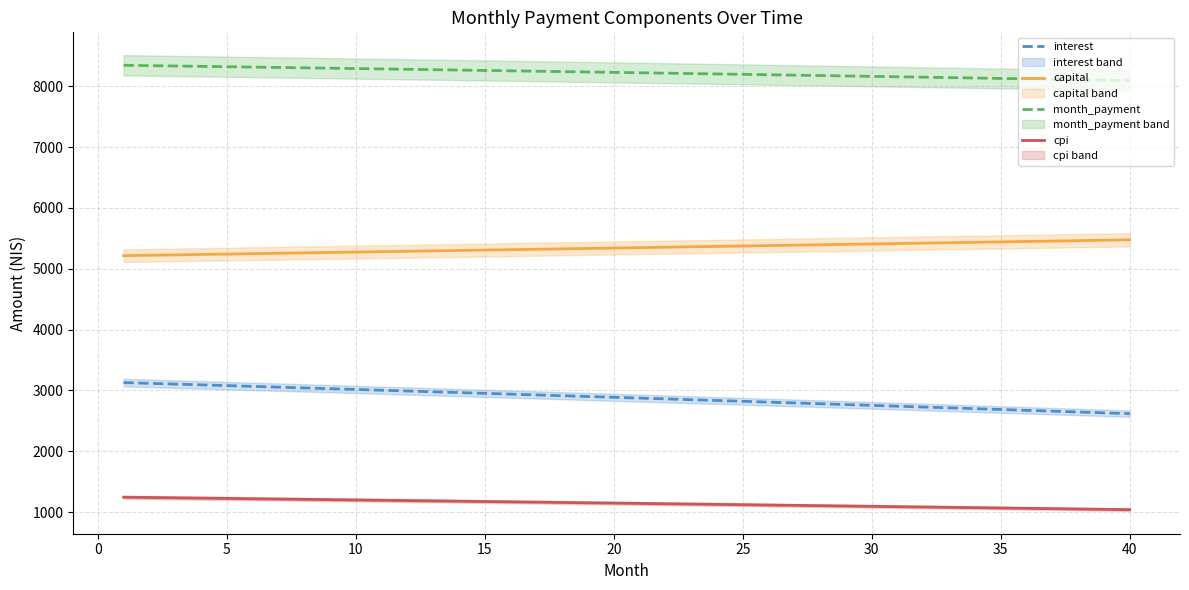

Reading left to right, list all the values displayed in this chart.

interest: 3128.9	3116.5	3104.1	3091.6	3079.1	3066.5	3053.9	3041.3	3028.7	3016.0	3003.2	2990.5	2977.7	2964.8	2951.9	2939.0	2926.1	2913.1	2900.1	2887.0	2873.9	2860.8	2847.6	2834.4	2821.1	2807.8	2794.5	2781.1	2767.7	2754.3	2740.8	2727.3	2713.8	2700.2	2686.5	2672.9	2659.2	2645.4	2631.7	2617.8
capital: 5214.8	5221.4	5227.9	5234.4	5241.0	5247.5	5254.1	5260.6	5267.2	5273.8	5280.4	5287.0	5293.6	5300.2	5306.8	5313.5	5320.1	5326.8	5333.4	5340.1	5346.8	5353.5	5360.1	5366.9	5373.6	5380.3	5387.0	5393.7	5400.5	5407.2	5414.0	5420.8	5427.5	5434.3	5441.1	5447.9	5454.7	5461.5	5468.4	5475.2
month_payment: 8343.8	8337.9	8331.9	8326.0	8320.0	8314.0	8308.0	8302.0	8295.9	8289.8	8283.6	8277.5	8271.3	8265.0	8258.8	8252.5	8246.2	8239.9	8233.5	8227.1	8220.7	8214.2	8207.7	8201.2	8194.7	8188.1	8181.5	8174.9	8168.2	8161.5	8154.8	8148.1	8141.3	8134.5	8127.7	8120.8	8113.9	8107.0	8100.0	8093.0
cpi: 1245.0	1240.1	1235.1	1230.1	1225.1	1220.0	1215.0	1209.9	1204.9	1199.8	1194.7	1189.6	1184.4	1179.3	1174.1	1169.0	1163.8	1158.6	1153.4	1148.1	1142.9	1137.6	1132.3	1127.0	1121.7	1116.4	1111.1	1105.7	1100.3	1095.0	1089.6	1084.2	1078.7	1073.3	1067.8	1062.3	1056.9	1051.3	1045.8	1040.3